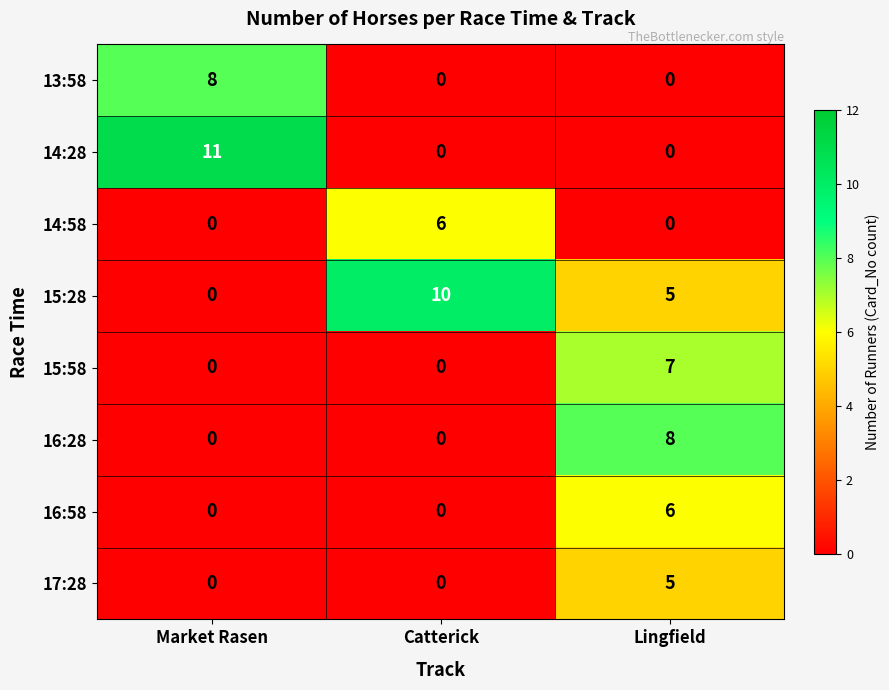

At which category does the chart reach its peak across all series?

Market Rasen